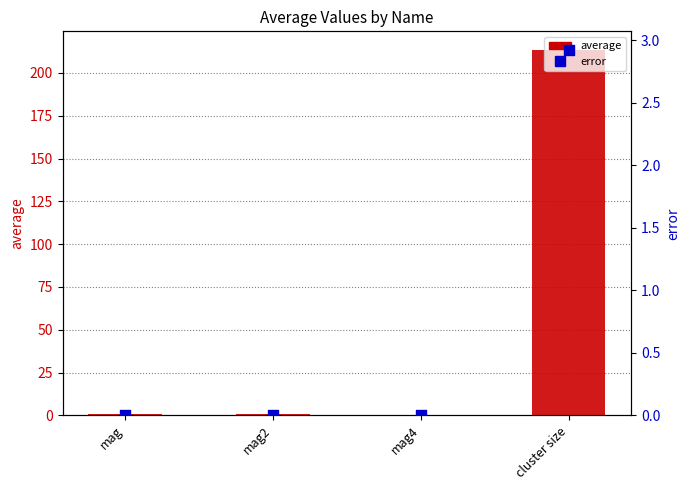

Which series has the widest spread of Y values?

average